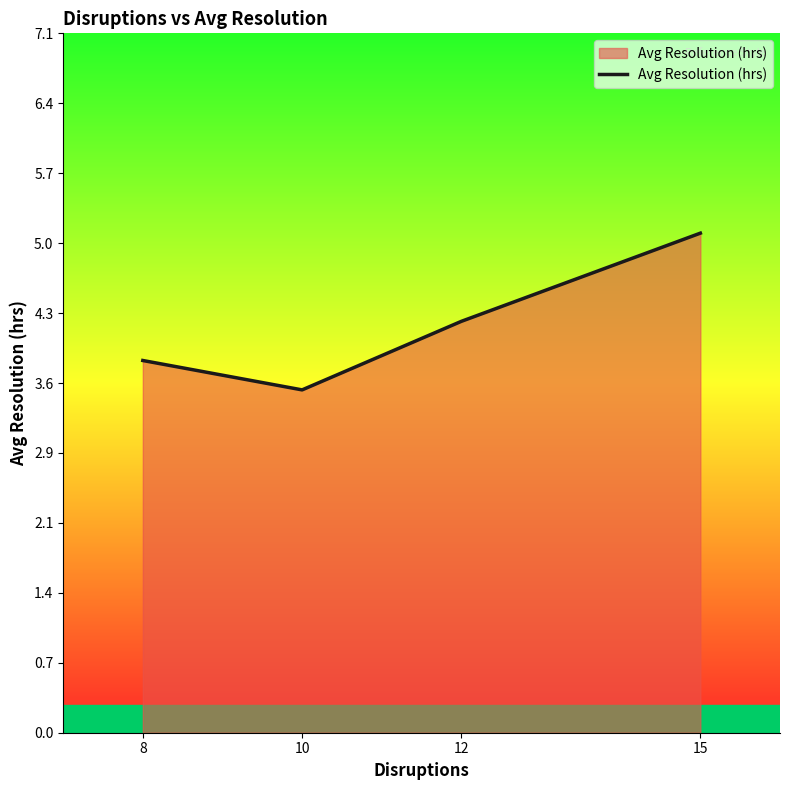

What is the approximate value at 8?

3.8